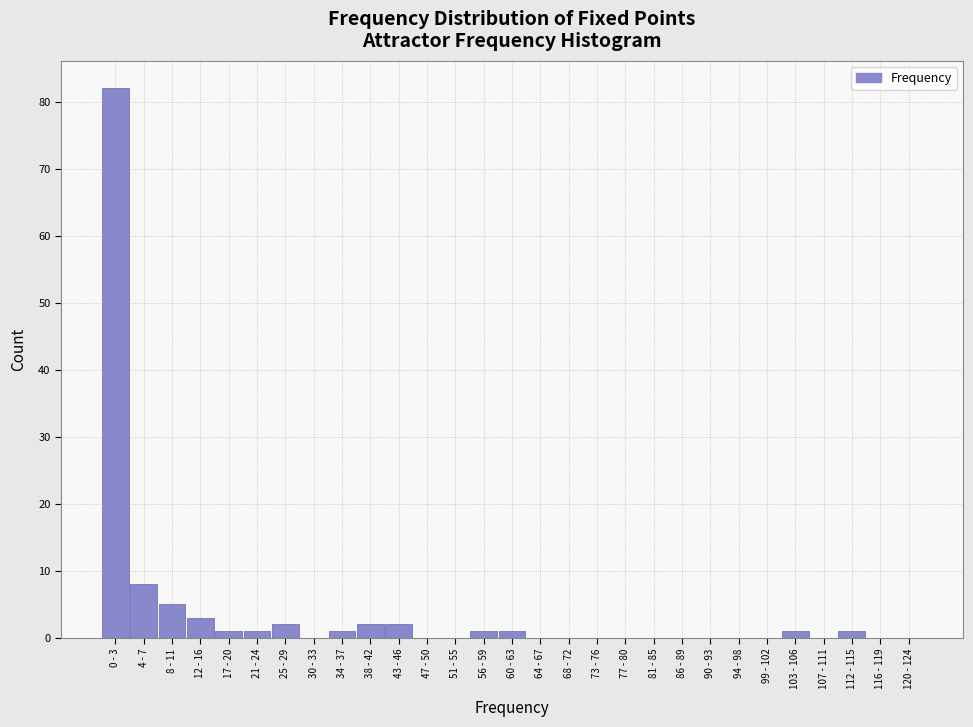

Reading left to right, extract all data points from this chart.

0 - 3=82	4 - 7=8	8 - 11=5	12 - 16=3	17 - 20=1	21 - 24=1	25 - 29=2	30 - 33=0	34 - 37=1	38 - 42=2	43 - 46=2	47 - 50=0	51 - 55=0	56 - 59=1	60 - 63=1	64 - 67=0	68 - 72=0	73 - 76=0	77 - 80=0	81 - 85=0	86 - 89=0	90 - 93=0	94 - 98=0	99 - 102=0	103 - 106=1	107 - 111=0	112 - 115=1	116 - 119=0	120 - 124=0